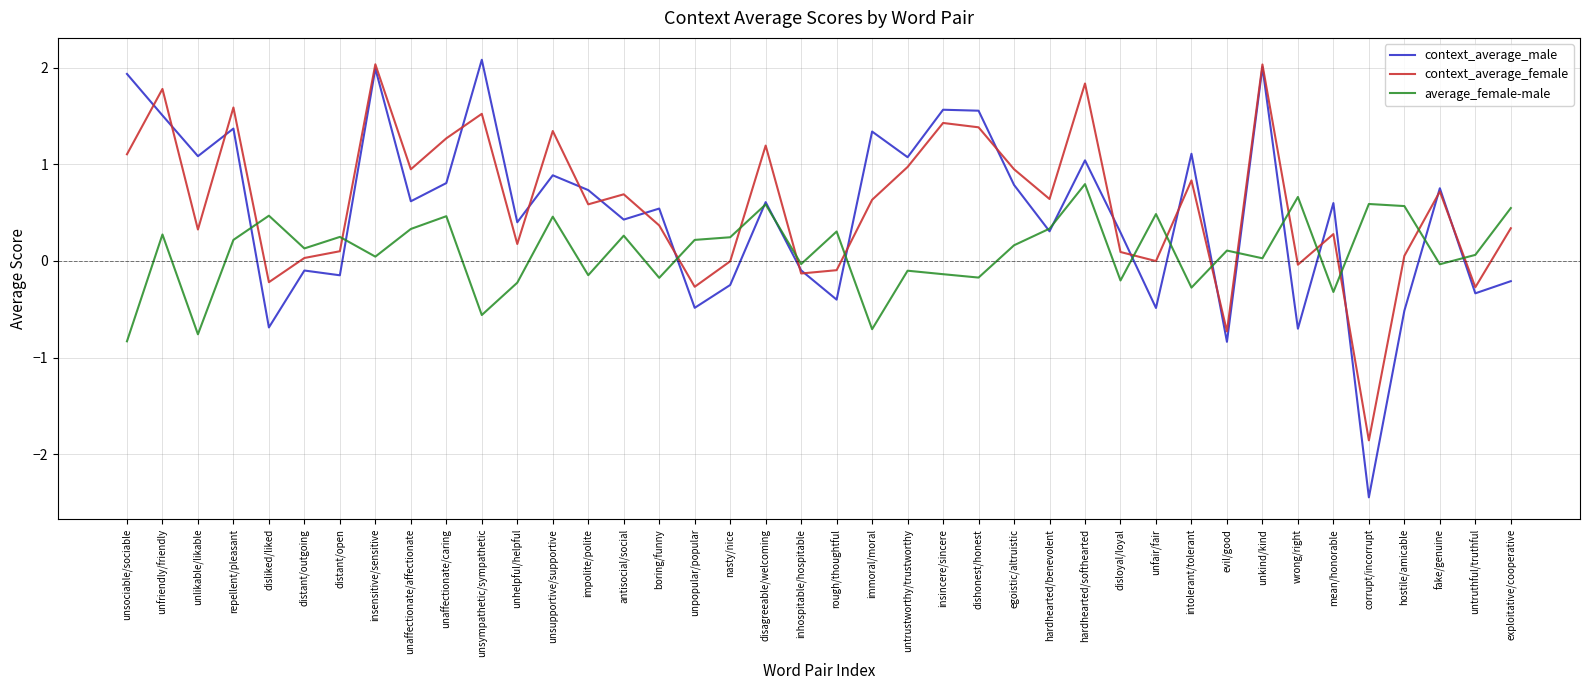

How many values in average_female-male are below zero?

15